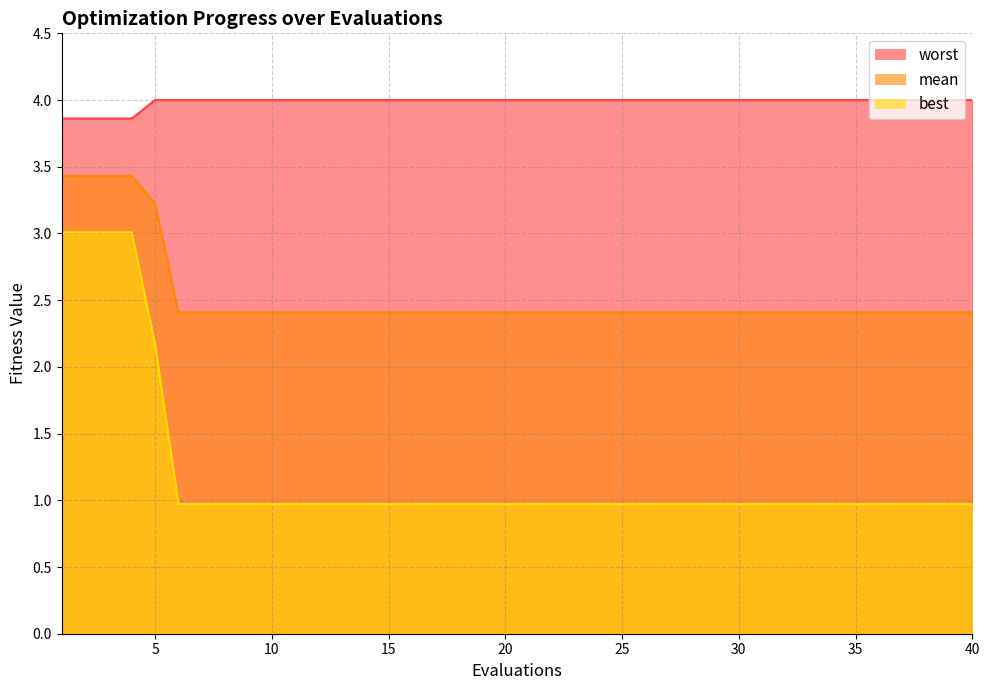

List the labels in order of mean value, largest first.

1, 2, 3, 4, 5, 6, 7, 8, 9, 10, 11, 12, 13, 14, 15, 16, 17, 18, 19, 20, 21, 22, 23, 24, 25, 26, 27, 28, 29, 30, 31, 32, 33, 34, 35, 36, 37, 38, 39, 40